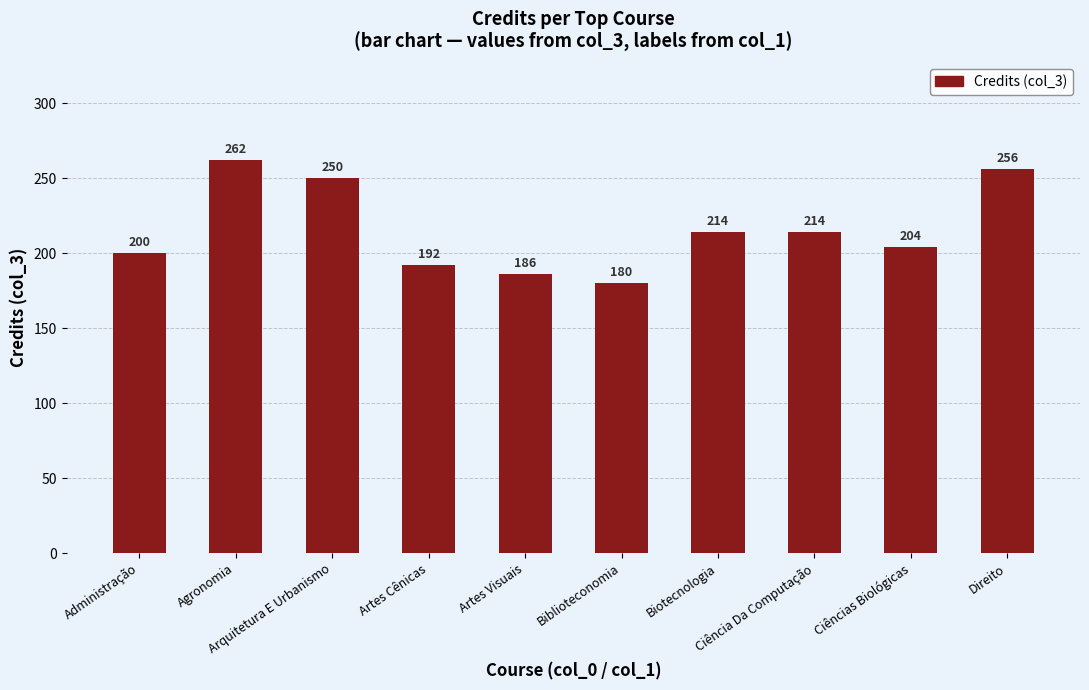

What is the maximum value shown in the chart?

262